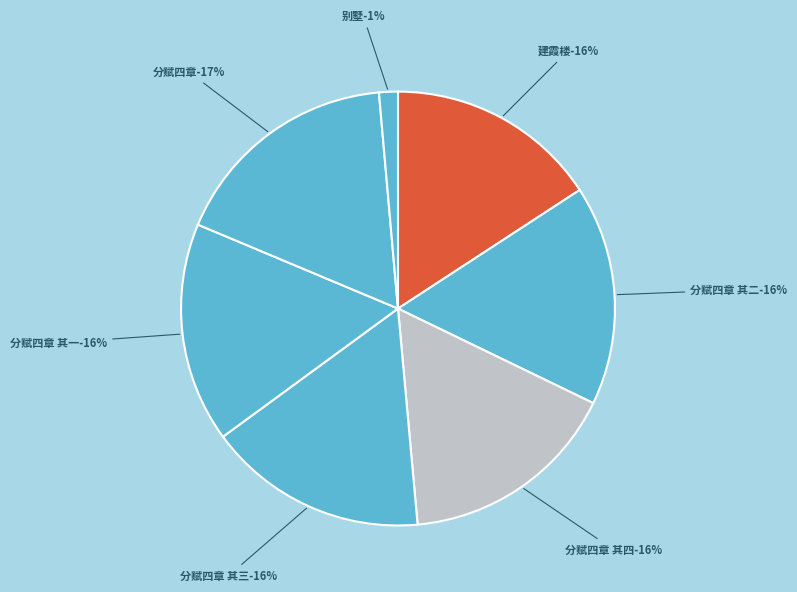

How many slices are in this pie chart?

7